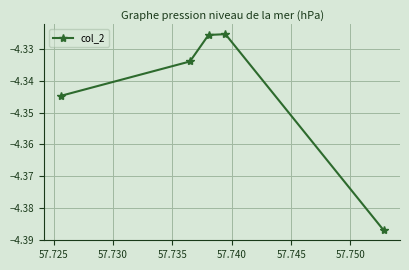

True or false: the data has more than 1 interior local peaks.

False